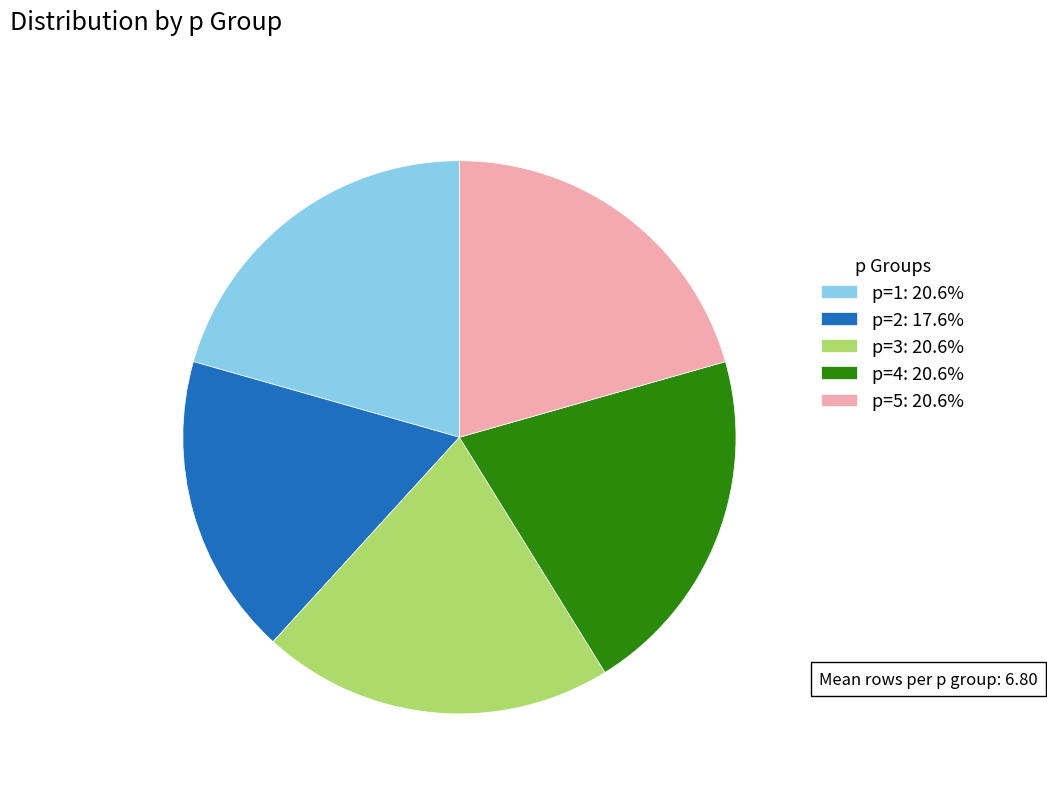

Approximately how many times larger is the value at p=3: 20.6% compared to p=4: 20.6%?

1.0